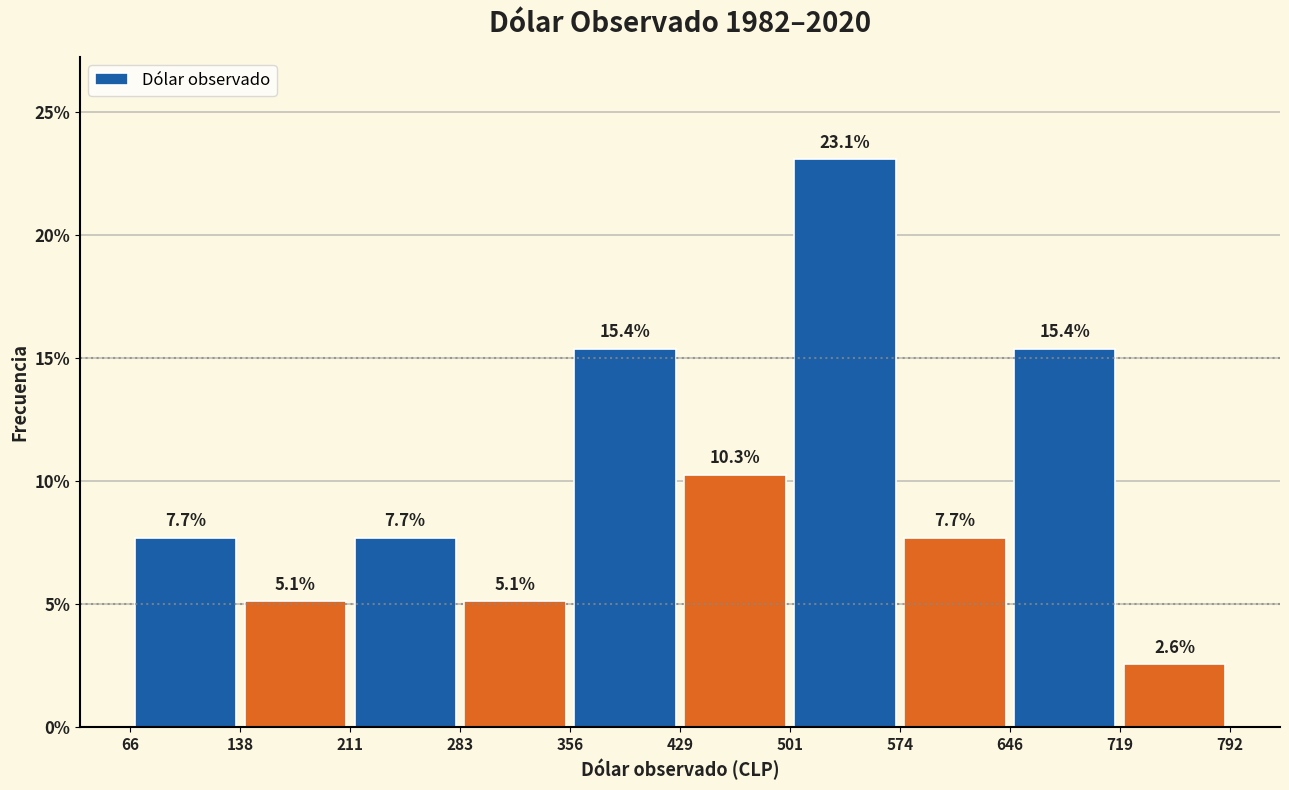

How tall is the bar that spans 138 to 211 on the x-axis?

5.1